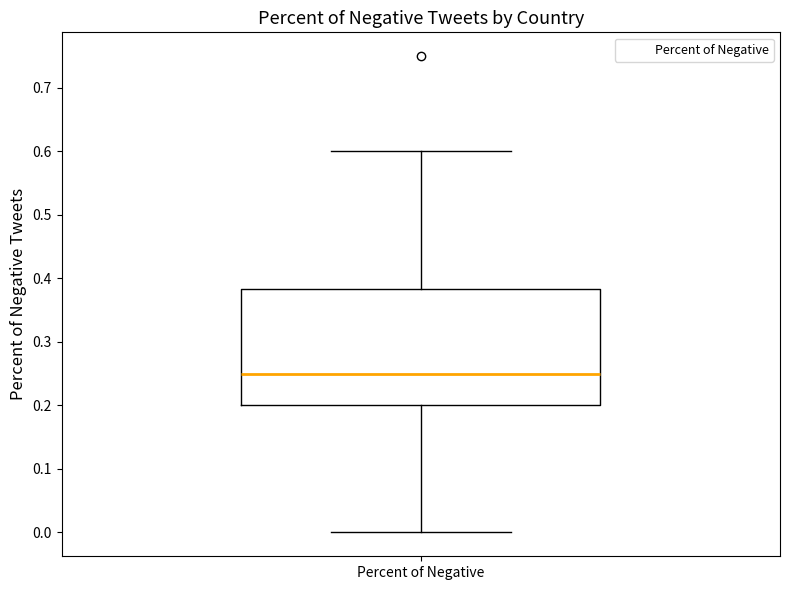

Where is the lower edge of the box for Percent of Negative on the y-axis? The values are not printed on the chart, so give them approximately, as read against the axis.

0.20